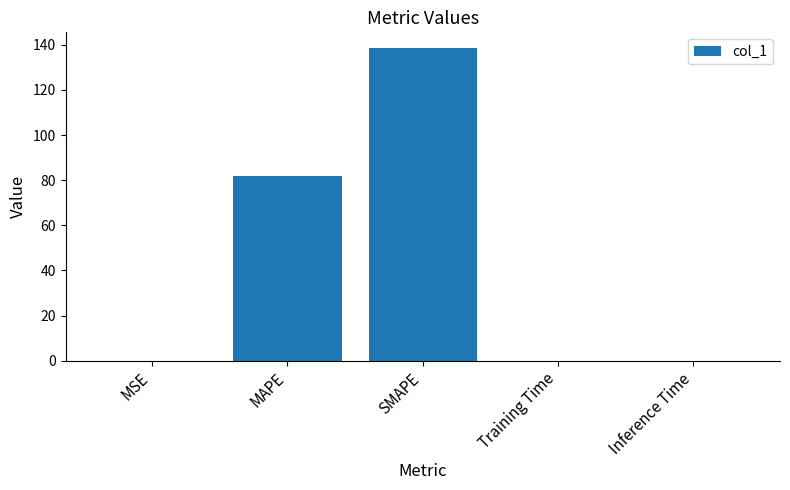

What is the greatest value displayed?

138.6